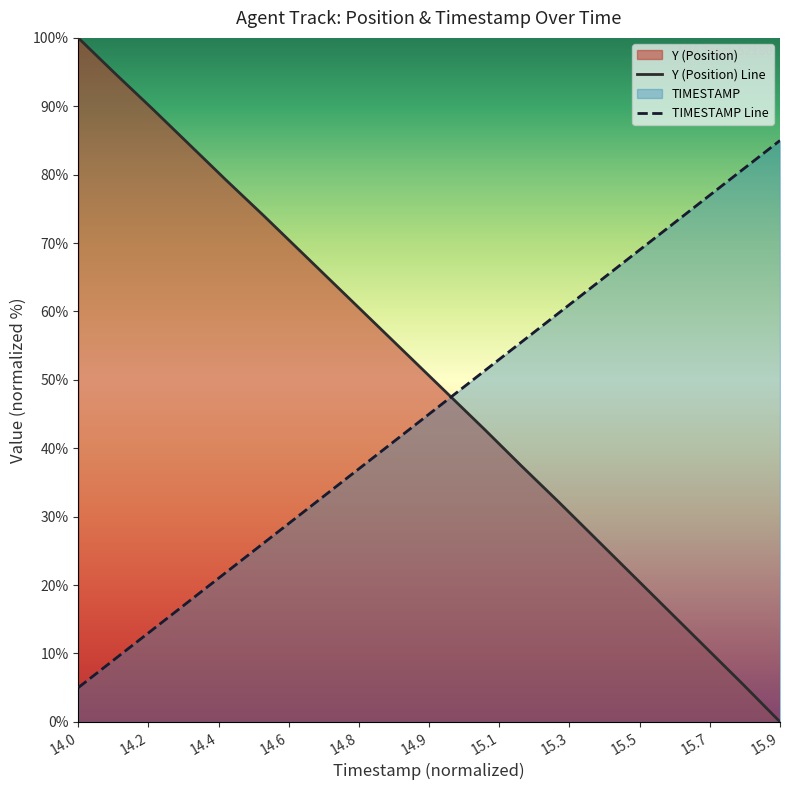

Does the chart display data point markers on the line(s)?

No